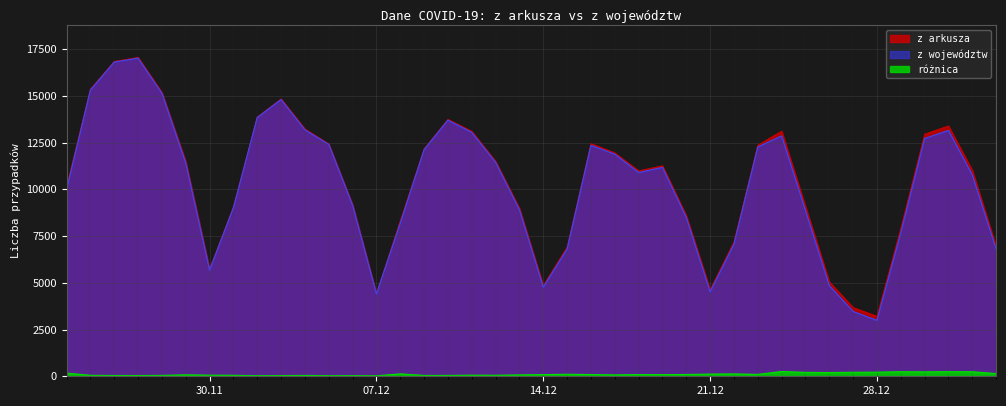

How many values in the z województw series exceed 11173?

19